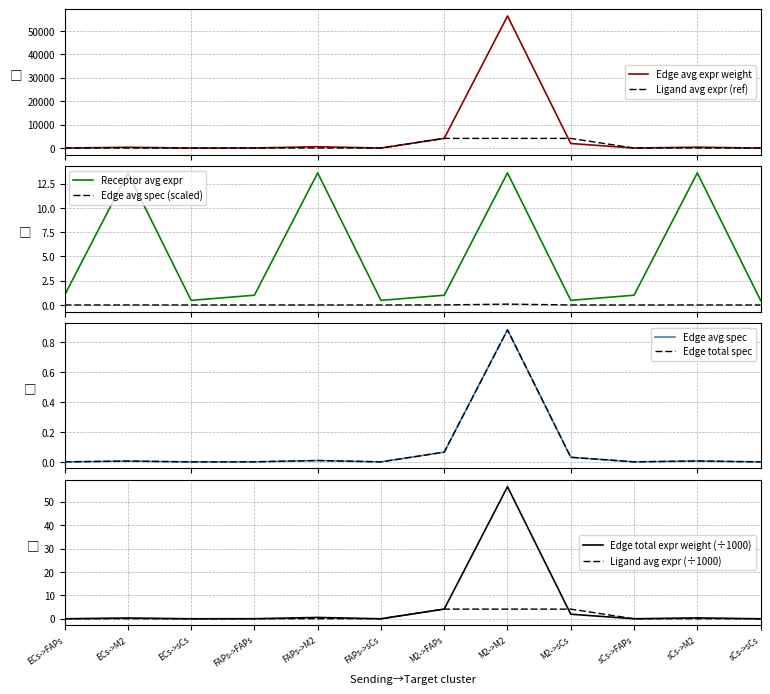

What is the value of the Edge avg expression derived specificity point at the 7th from the left?

4169.3